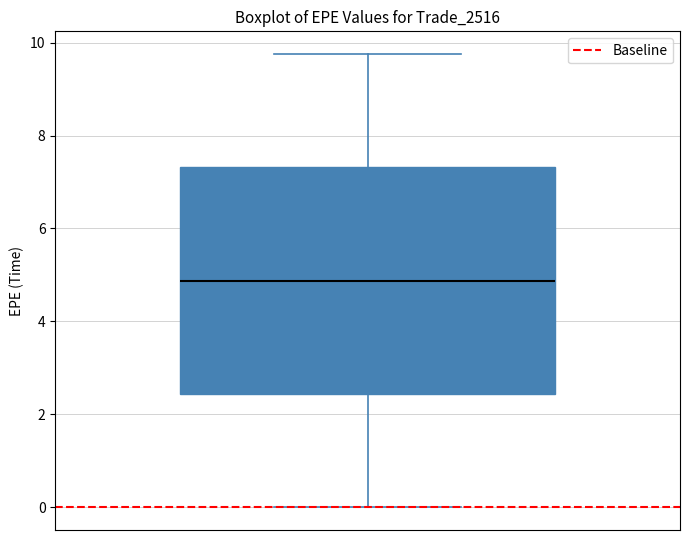

Read this box plot against the y-axis: the position of the median line, the range covered by the box, and the ends of both whiskers. The values are not printed on the chart, so give them approximately, as read against the axis.

median 4.8, box 2.4 to 7.4, whiskers 0.0 to 9.8